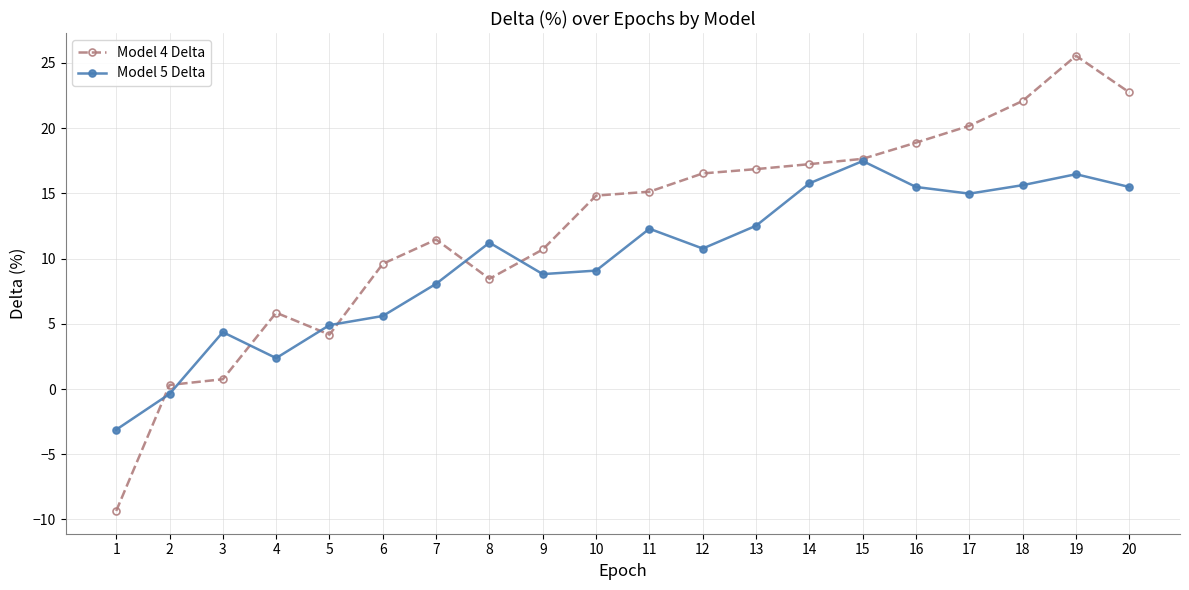

Between 7 and 13, which series saw the biggest shift?

Model 4 Delta